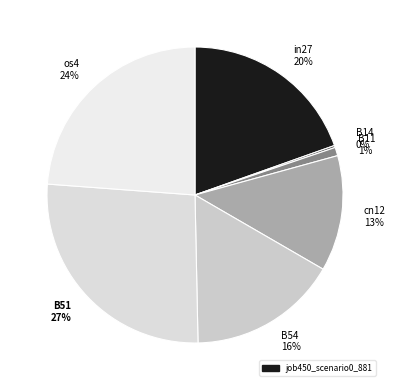

Between B11 1% and B51 27%, which is larger?

B51 27%